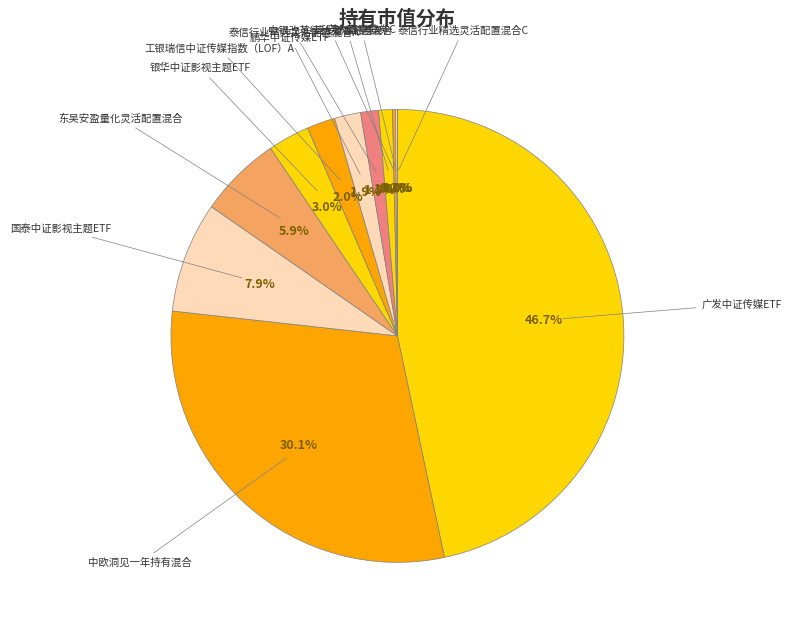

Count the number of slices in the pie.

12